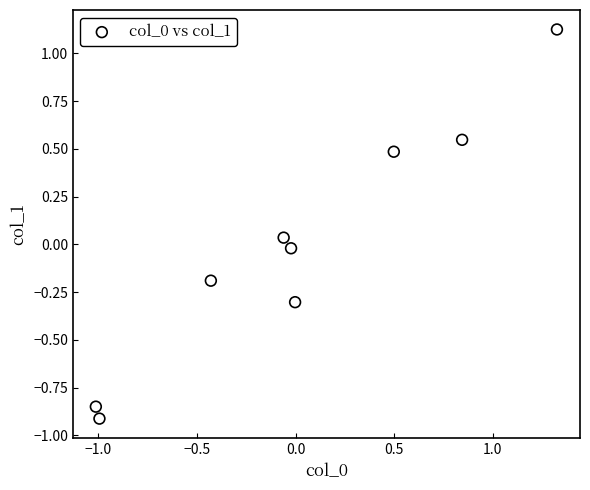

What is the range of X values (max minus min)?

2.3